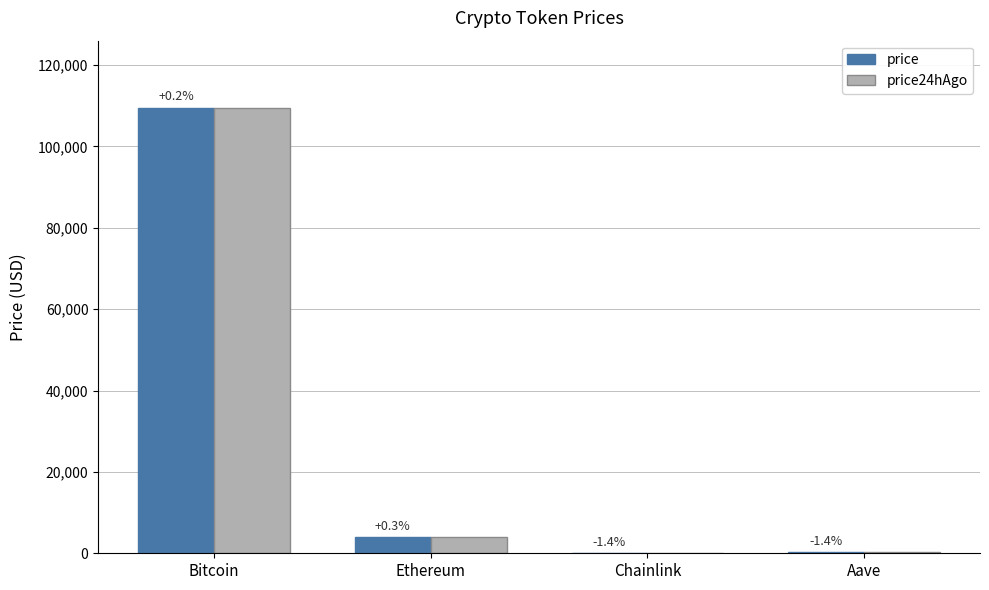

Are the bars horizontal?

No